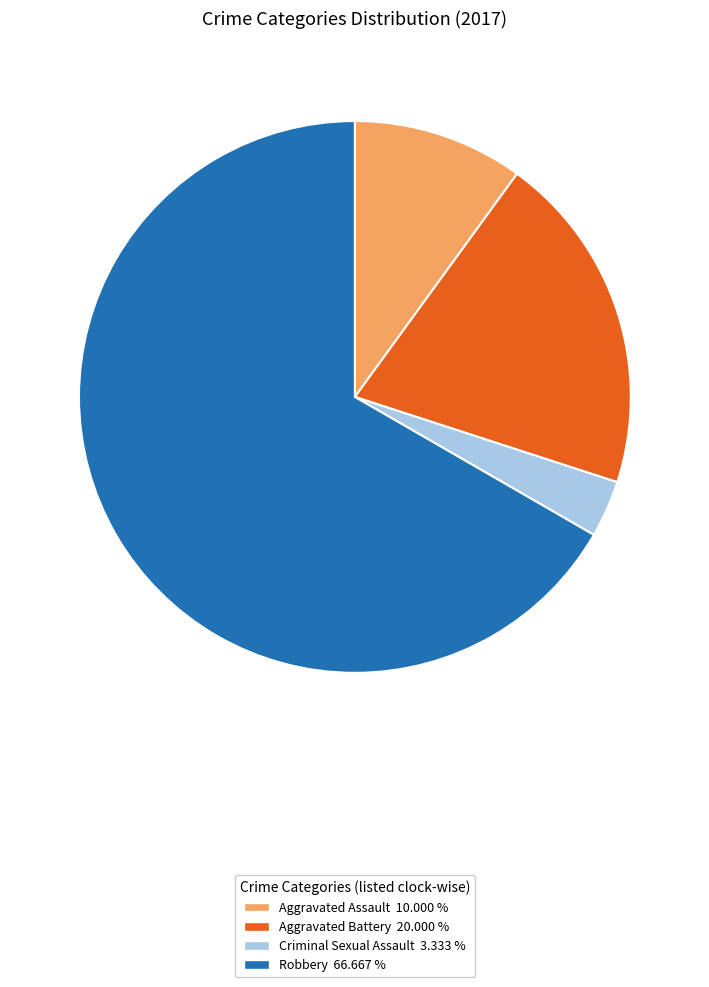

Is there a majority slice in this chart?

Yes